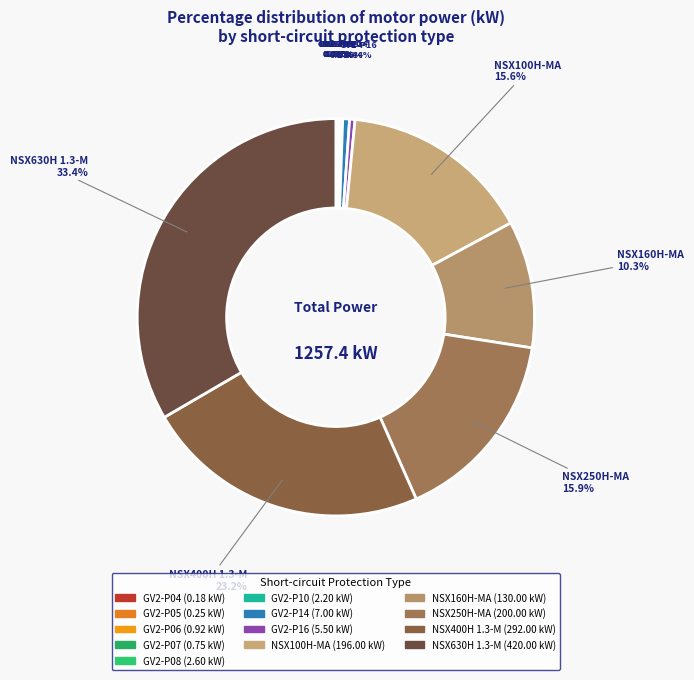

Is there any slice that represents more than half of the pie?

No